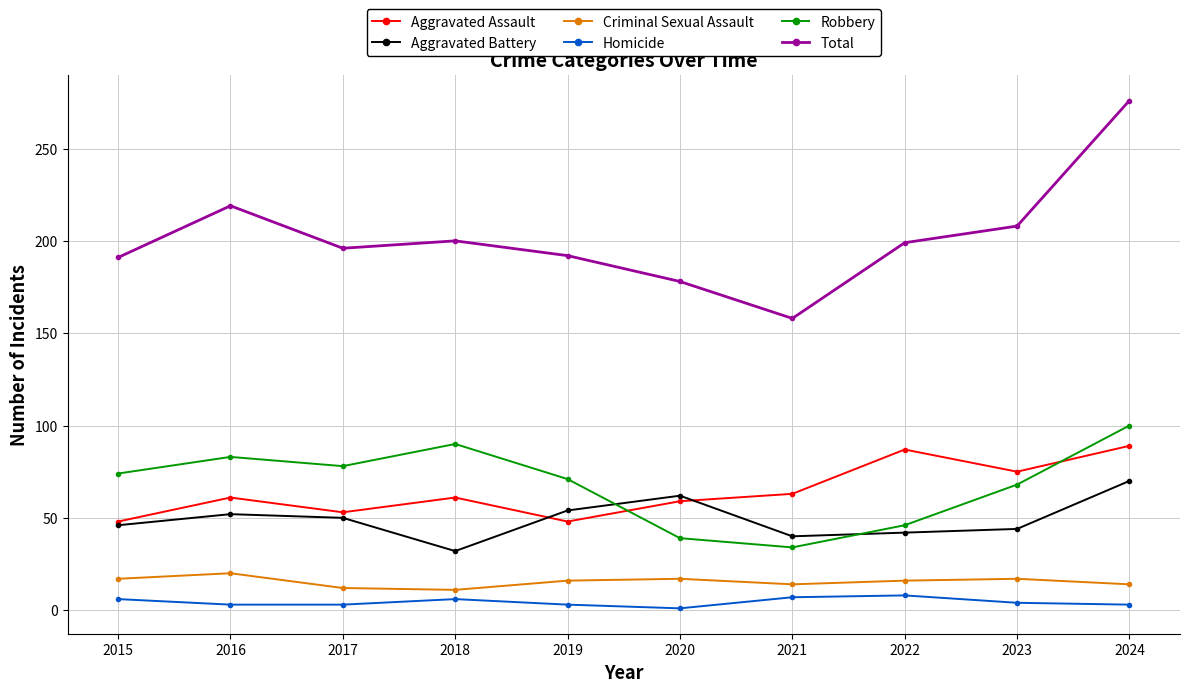

True or false: Homicide has more than 0 points higher than both neighbors.

True